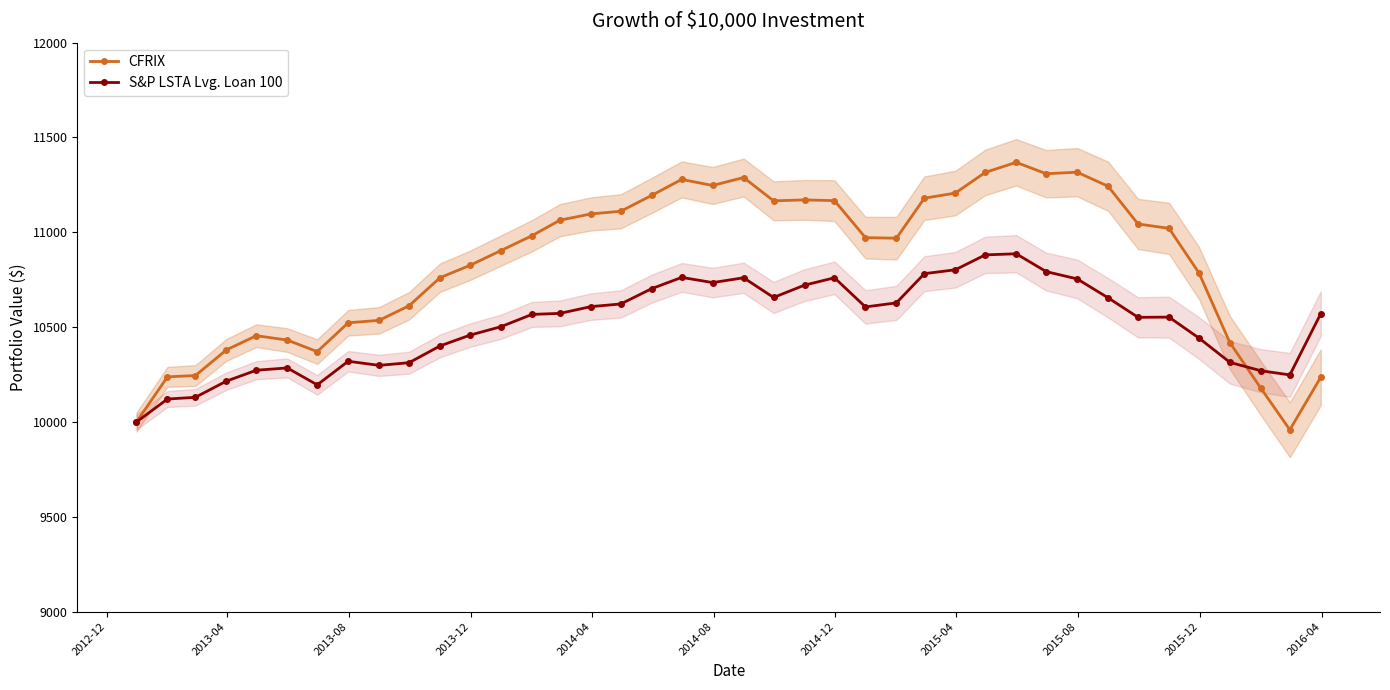

How many data points in S&P LSTA Lvg. Loan 100 are less than 10571?

20